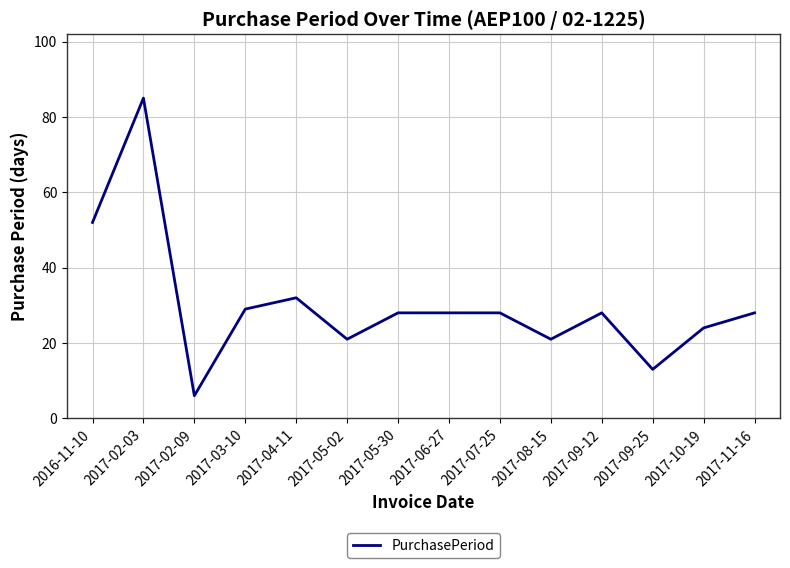

True or false: the data shows 13 at 2017-09-25.

True